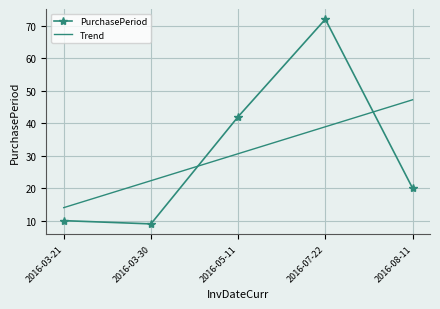

True or false: Trend and PurchasePeriod intersect in this chart.

True